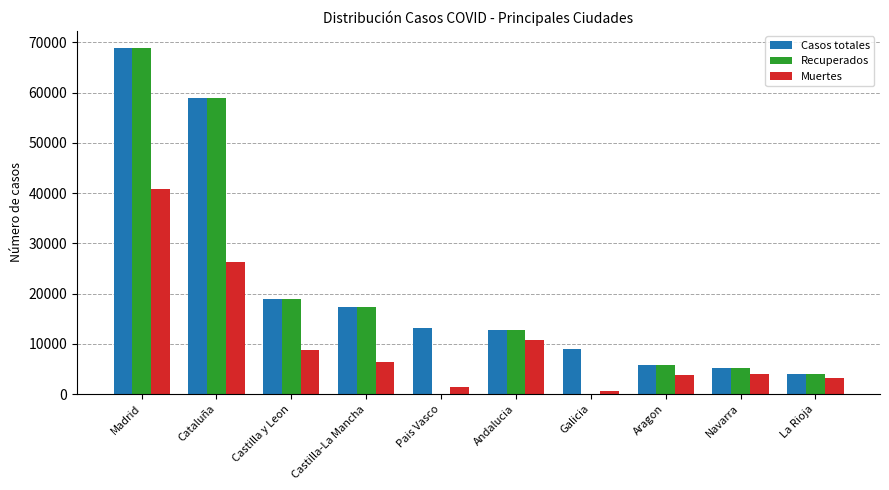

What are all the series names shown in the legend?

Casos totales, Recuperados, Muertes